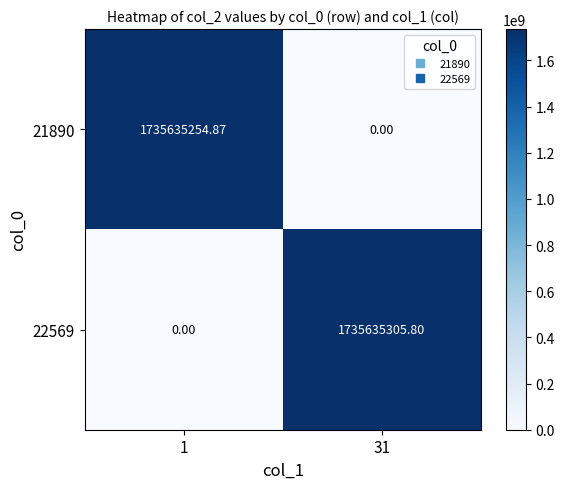

How many data points in 21890 are less than 1735635254?

1